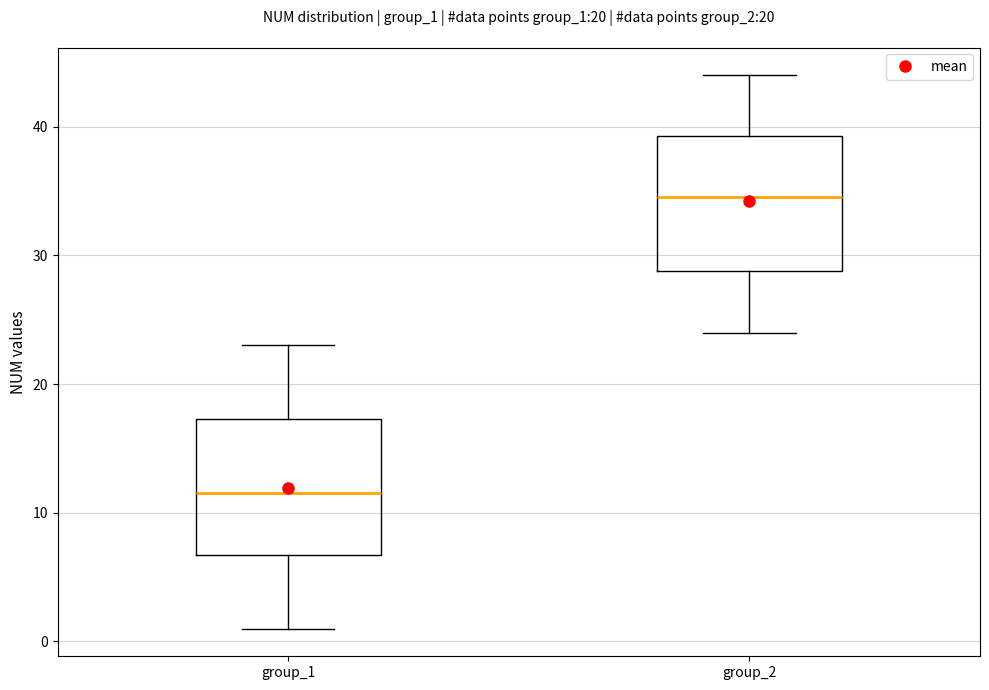

Where does the lower whisker of the box for group_2 end on the y-axis? The values are not printed on the chart, so give them approximately, as read against the axis.

24